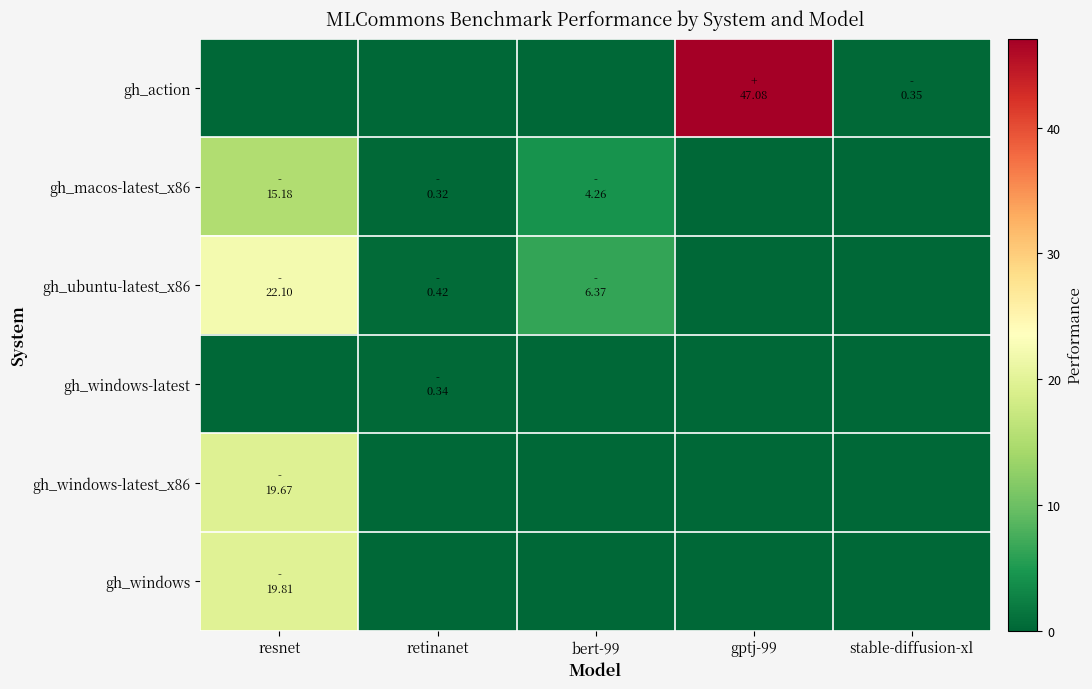

How many series are shown in this chart?

6